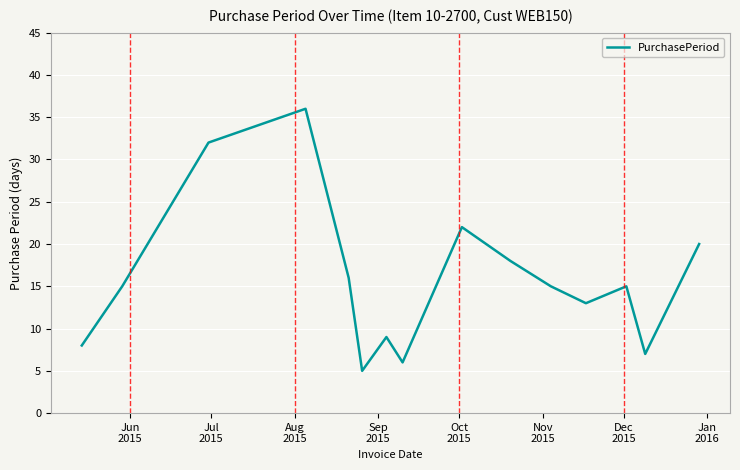

What is the smallest value displayed?

5